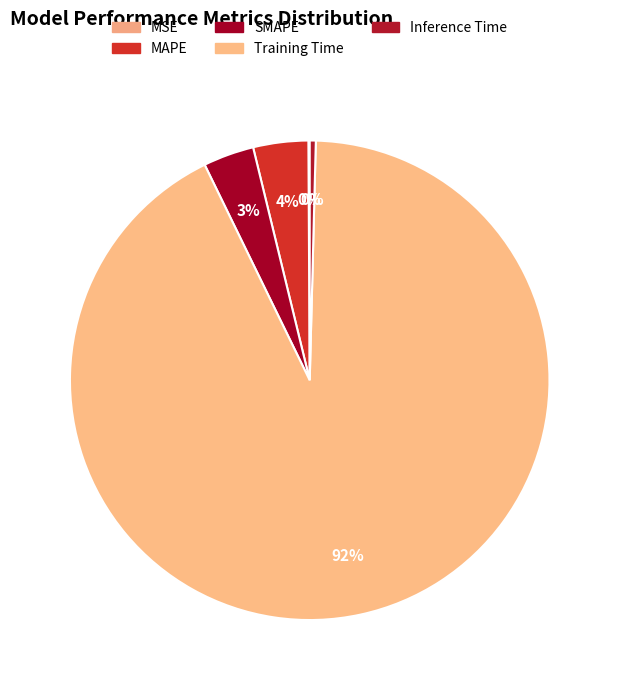

To the nearest percent, what is the difference between the largest and smallest slice percentages?

92%